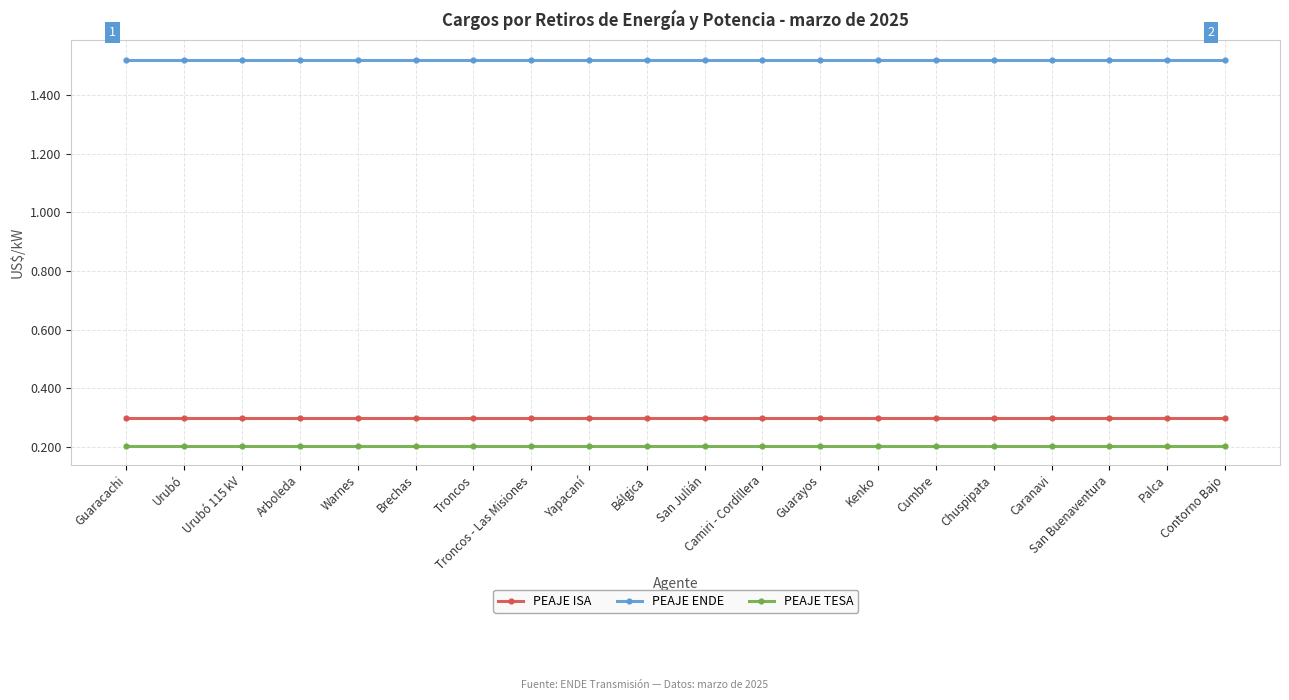

What is the difference between the highest and lowest values at Warnes?

1.3